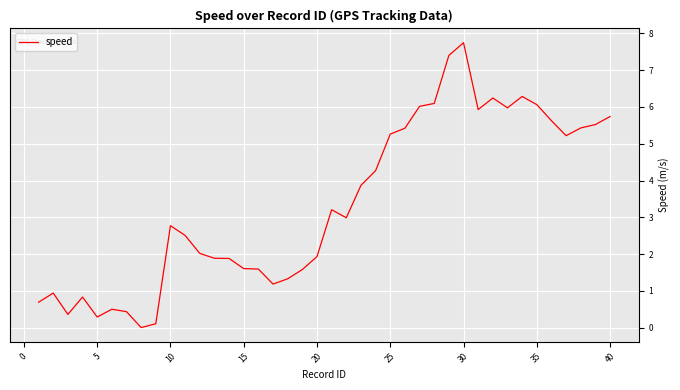

What is the maximum value shown in the chart?

7.7